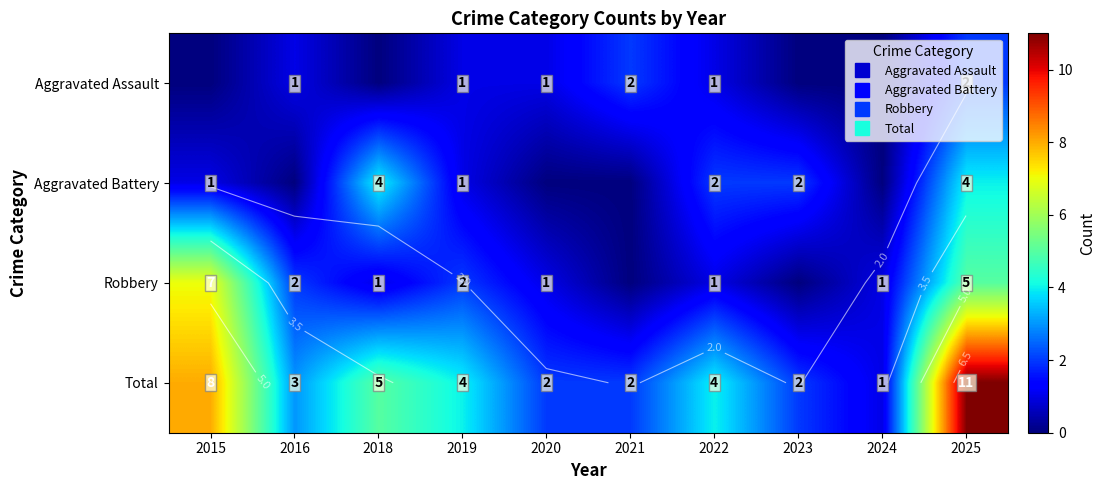

What is the highest value of the Total series?

11